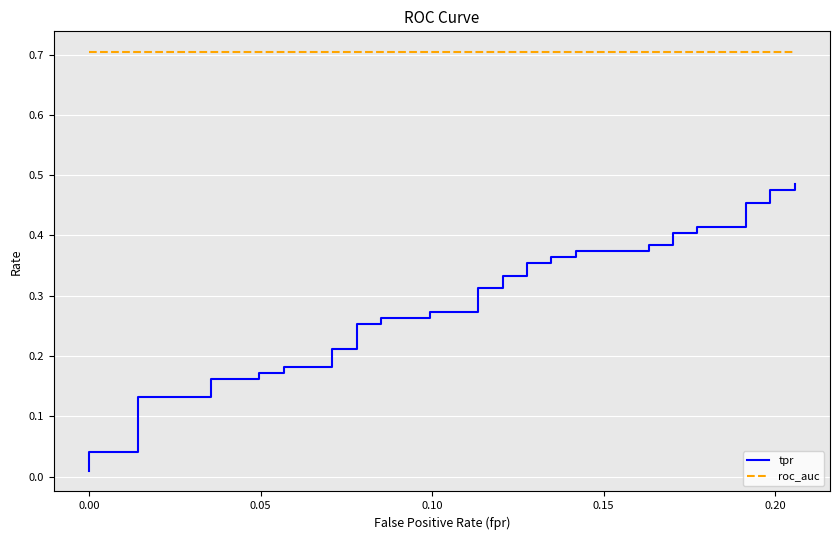

How many lines are shown in the chart?

2